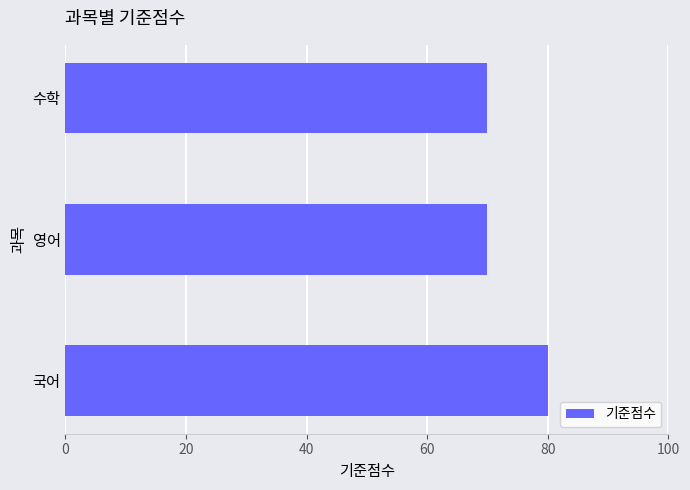

Reading bottom to top, what are all the values shown in this chart?

80	70	70